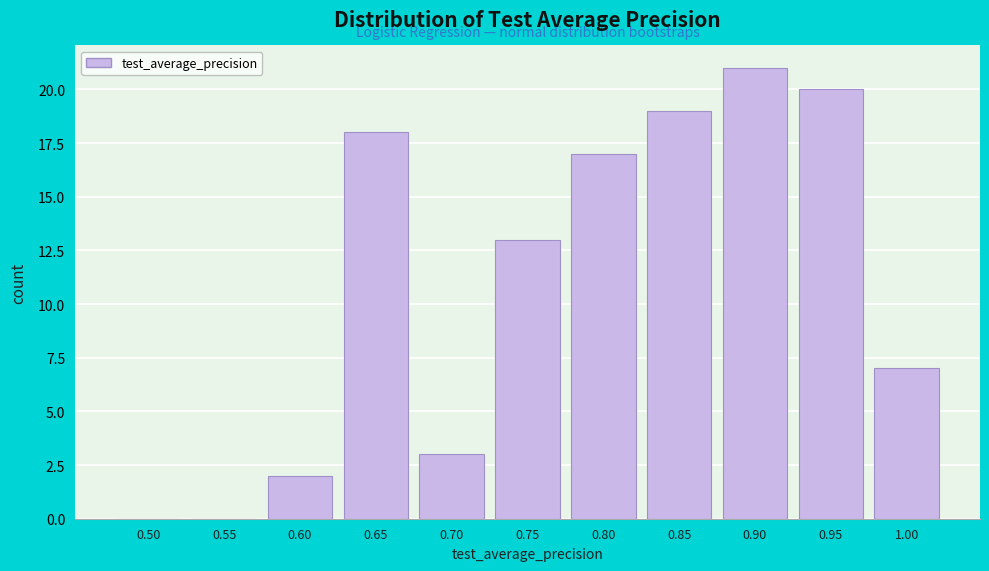

Reading left to right, extract all data points from this chart.

0.50=0	0.55=0	0.60=2	0.65=18	0.70=3	0.75=13	0.80=17	0.85=19	0.90=21	0.95=20	1.00=7